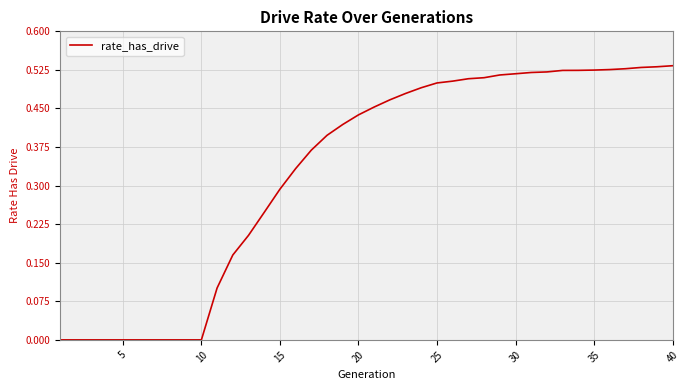

How many distinct data groups are displayed?

1